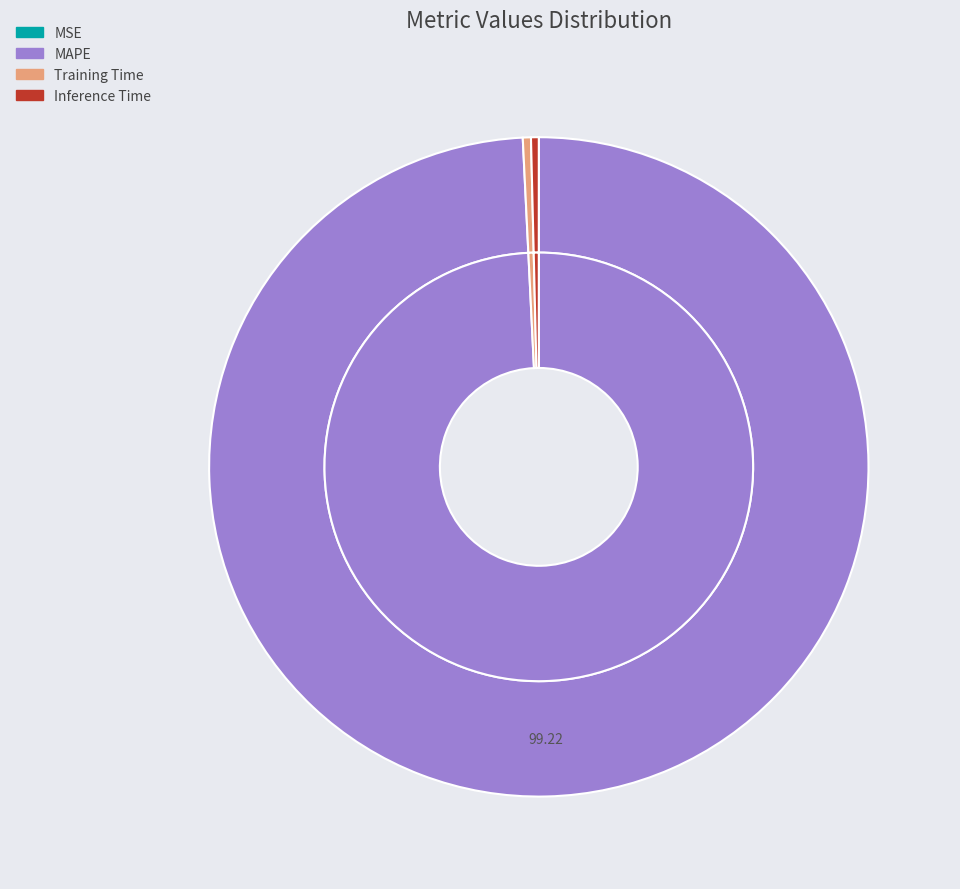

True or false: MSE accounts for 0% of the total.

True